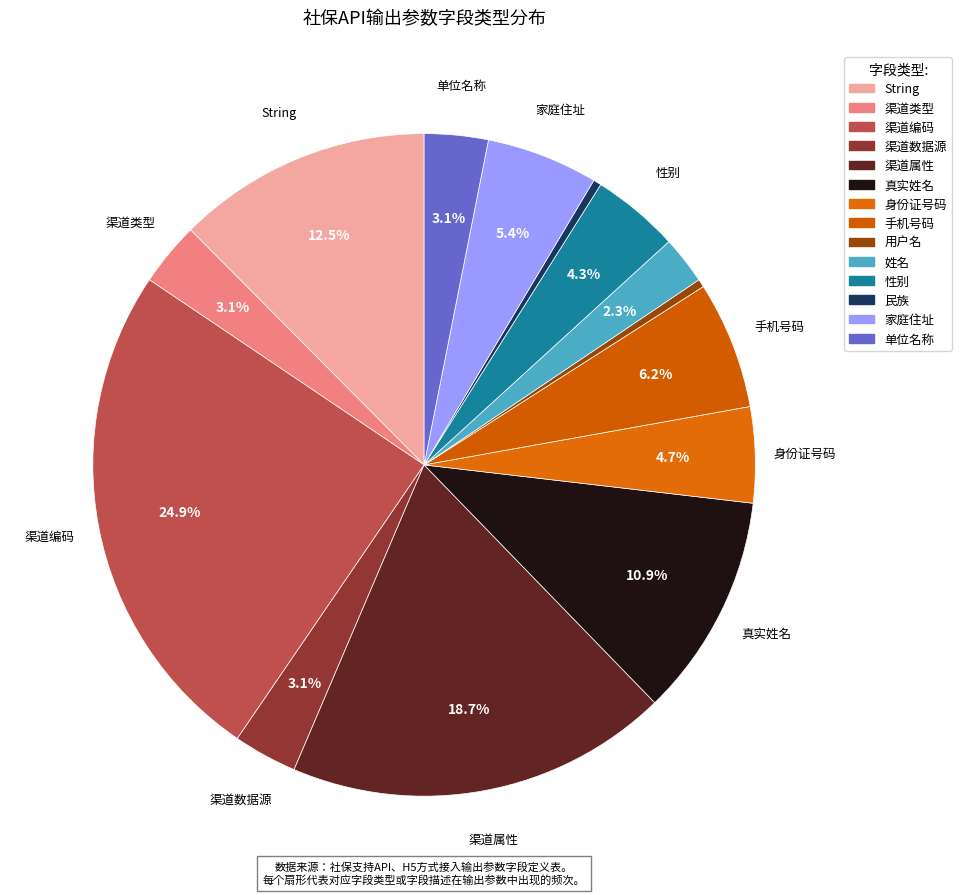

Combined, do 用户名 and 渠道编码 account for over 50%?

No